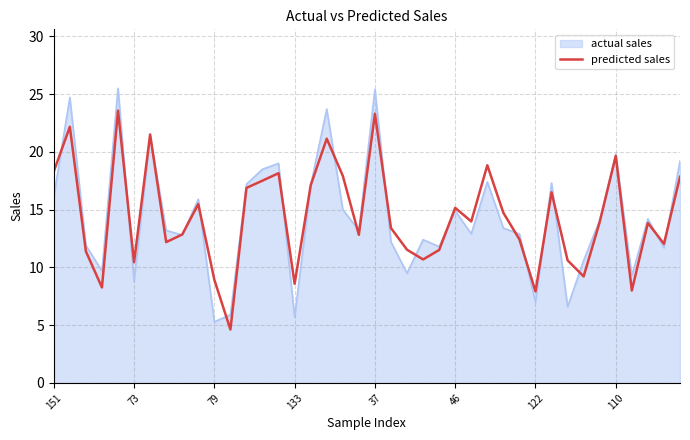

What is the lowest value of the actual sales series?

5.3